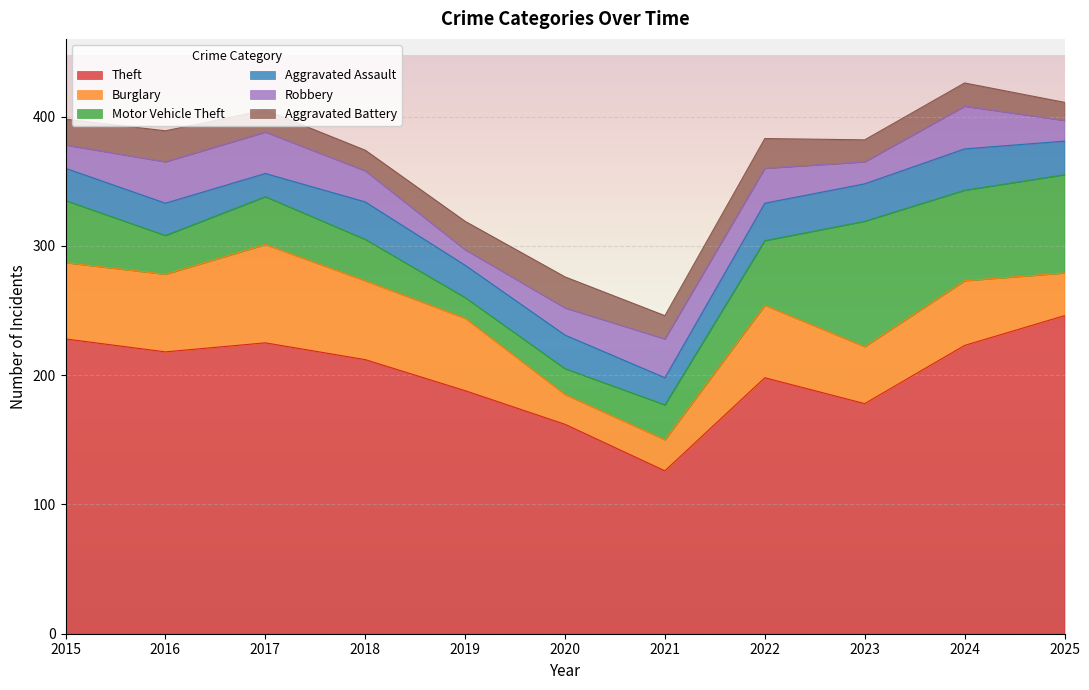

Reading left to right, list all the values displayed in this chart.

Theft: 2015=228	2016=218	2017=225	2018=212	2019=188	2020=162	2021=126	2022=198	2023=178	2024=223	2025=246
Burglary: 2015=59	2016=60	2017=76	2018=61	2019=56	2020=23	2021=24	2022=56	2023=44	2024=50	2025=33
Motor Vehicle Theft: 2015=48	2016=30	2017=37	2018=32	2019=16	2020=20	2021=27	2022=50	2023=97	2024=70	2025=76
Aggravated Assault: 2015=25	2016=25	2017=18	2018=29	2019=25	2020=26	2021=21	2022=29	2023=29	2024=32	2025=26
Robbery: 2015=18	2016=32	2017=32	2018=24	2019=12	2020=21	2021=30	2022=27	2023=17	2024=33	2025=16
Aggravated Battery: 2015=20	2016=24	2017=17	2018=16	2019=22	2020=24	2021=18	2022=23	2023=17	2024=18	2025=14